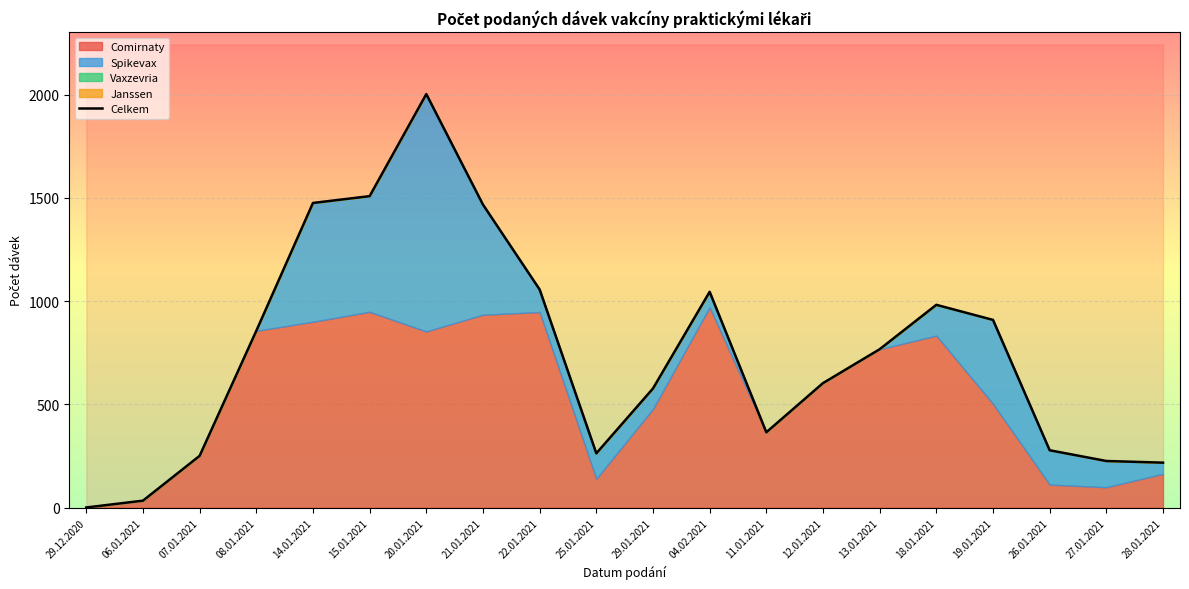

True or false: the data shows 1475 at 14.01.2021.

True